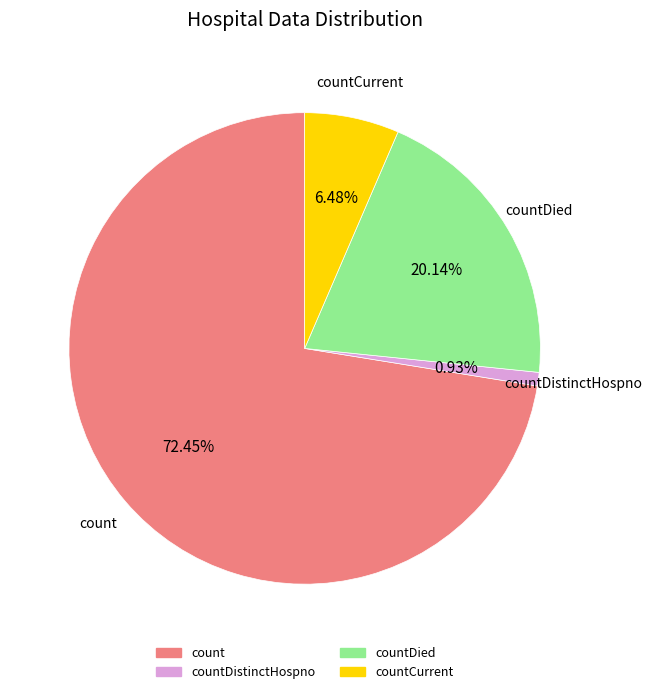

Does any single category account for the majority?

Yes